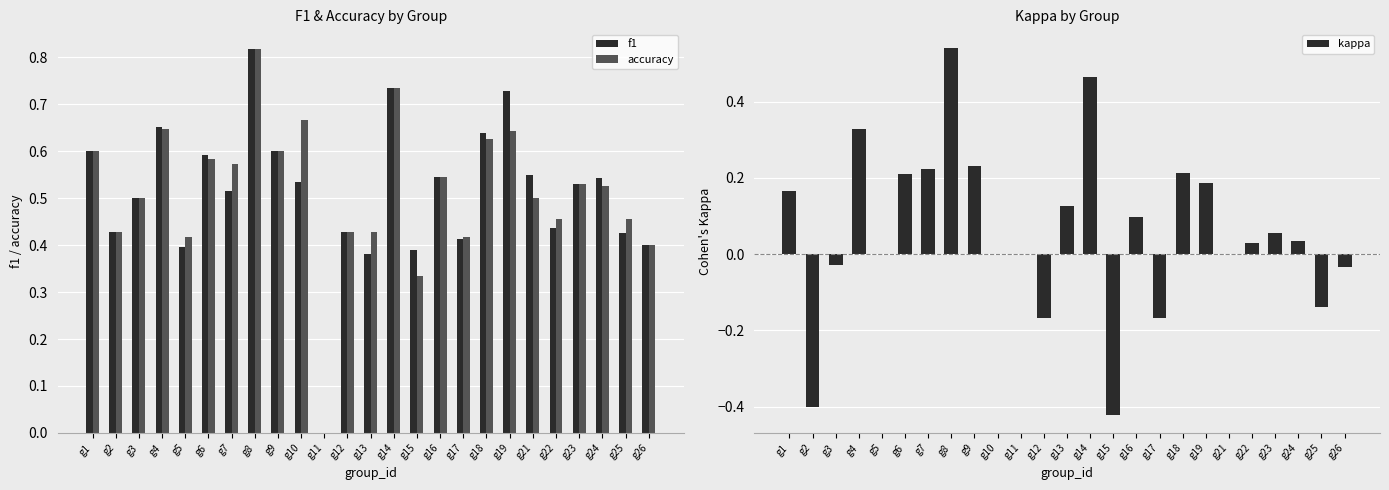

The f1 series shows 0.5 at g21. True or false?

True